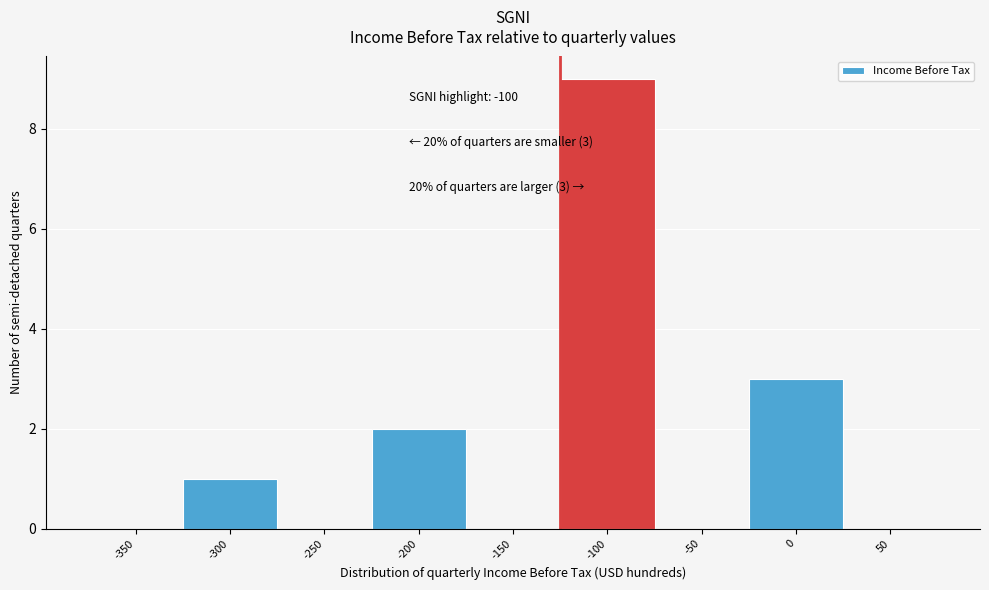

Reading left to right, transcribe all the data shown in this chart.

-350=0	-300=1	-250=0	-200=2	-150=0	-100=9	-50=0	0=3	50=0